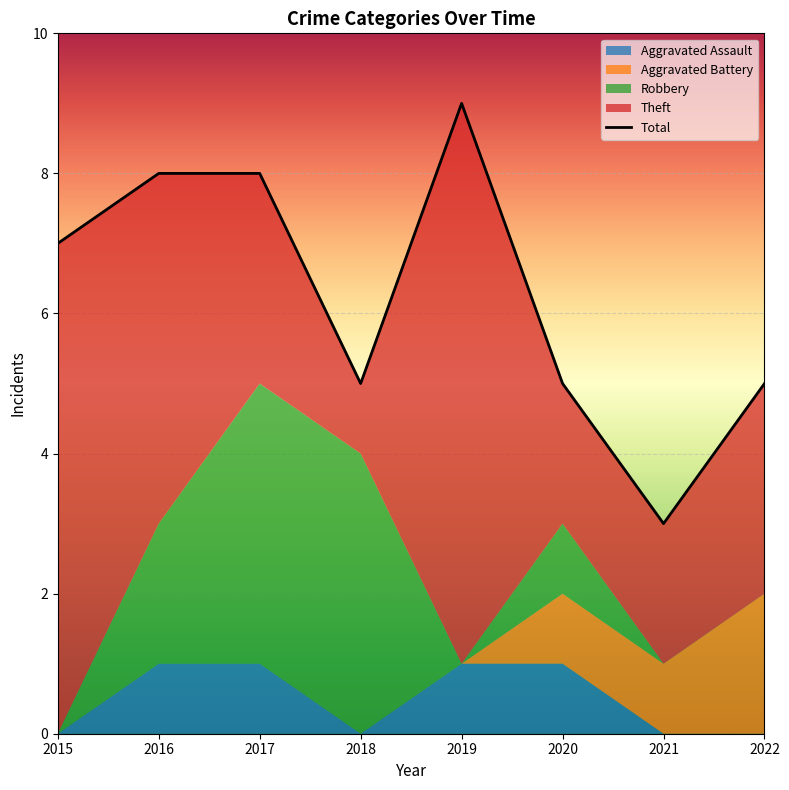

What is the greatest value displayed?

9